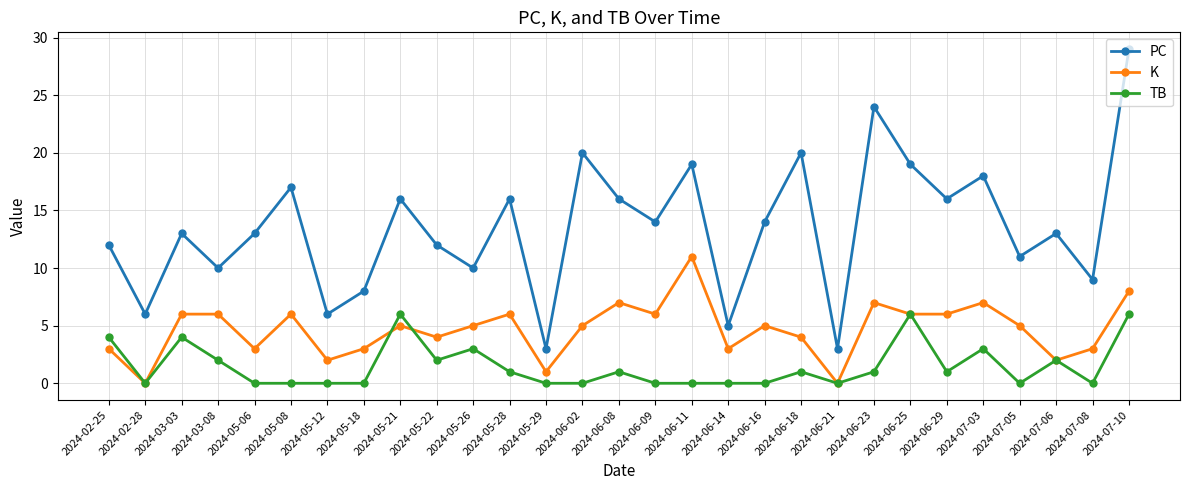

How many series are shown in this chart?

3